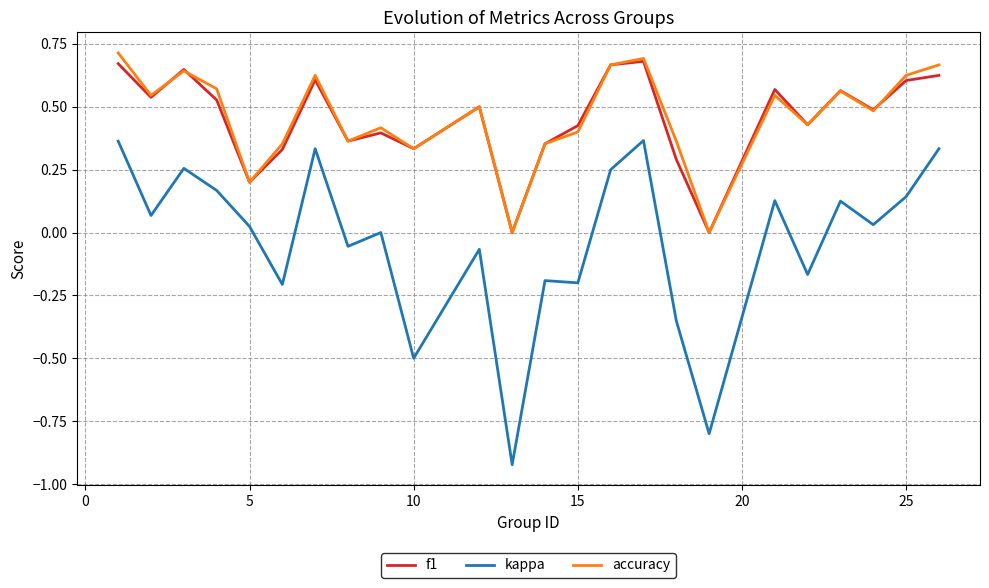

What is the difference between the maximum and minimum values in the kappa series?

1.3